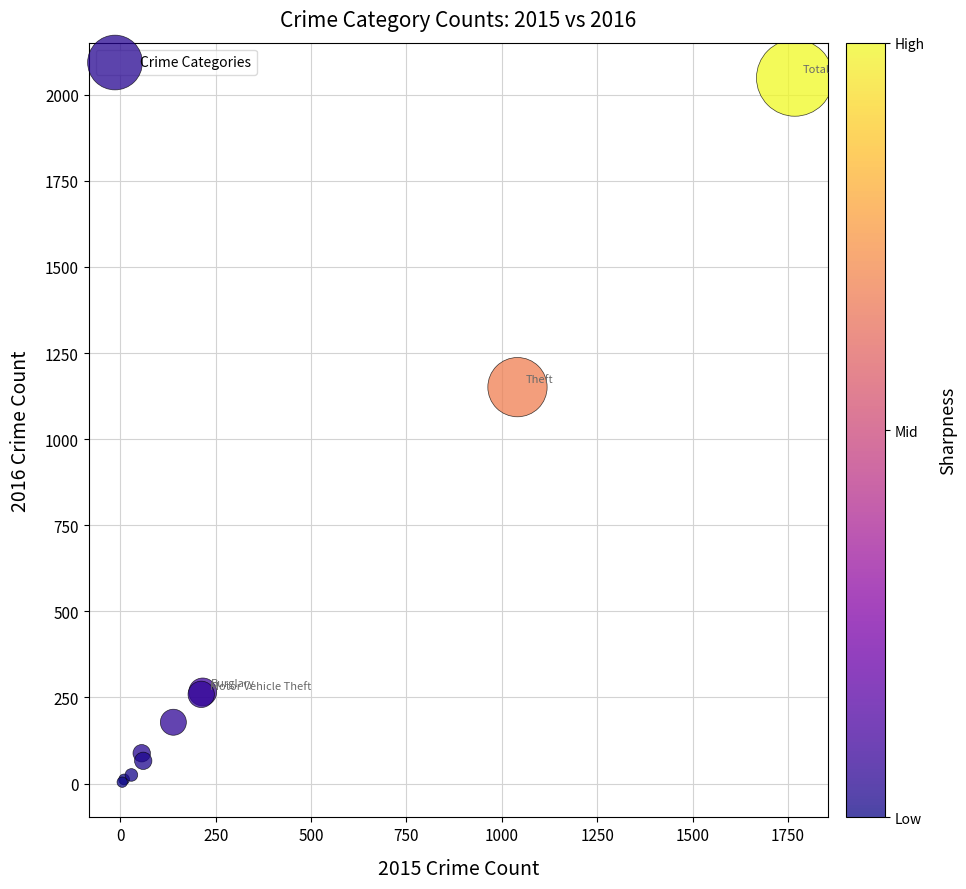

What Y value in the scatter plot is closest to 1026?

1151